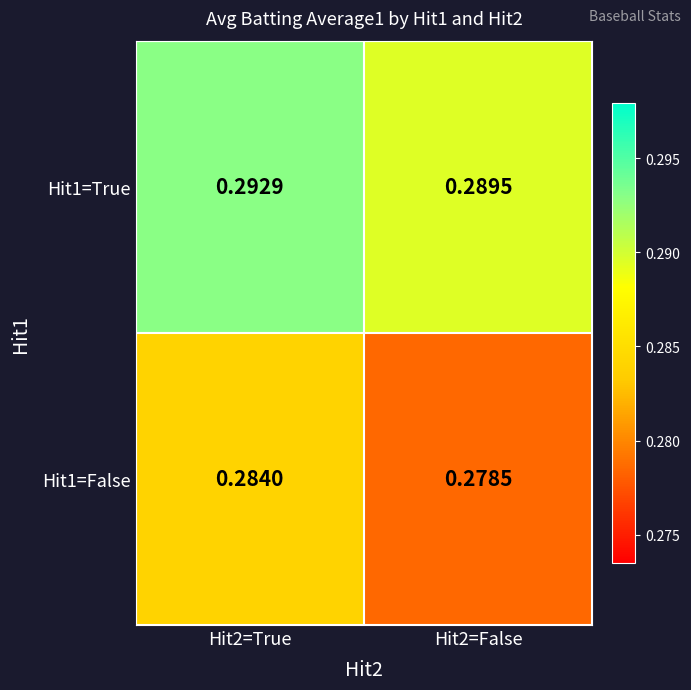

Is the value of Hit1=True at Hit2=True greater than the value of Hit1=False at Hit2=False?

Yes